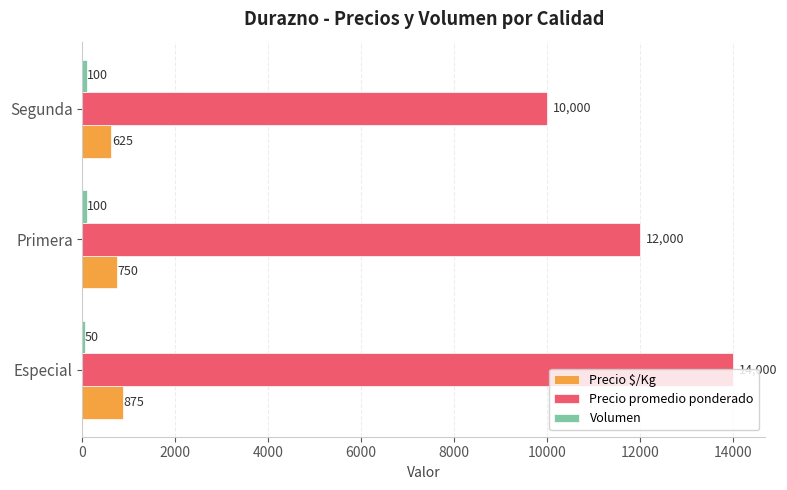

What is the spread (max minus min) of values at Especial?

13950